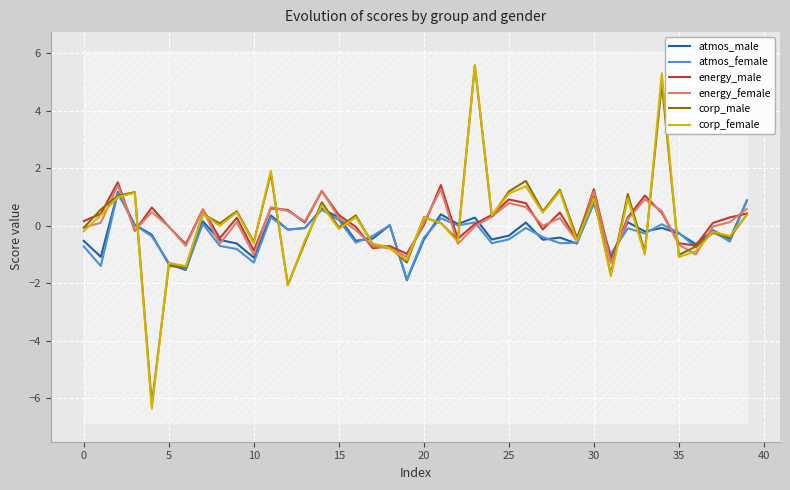

What is the difference between the second highest and minimum values in the corp_female series?

11.7